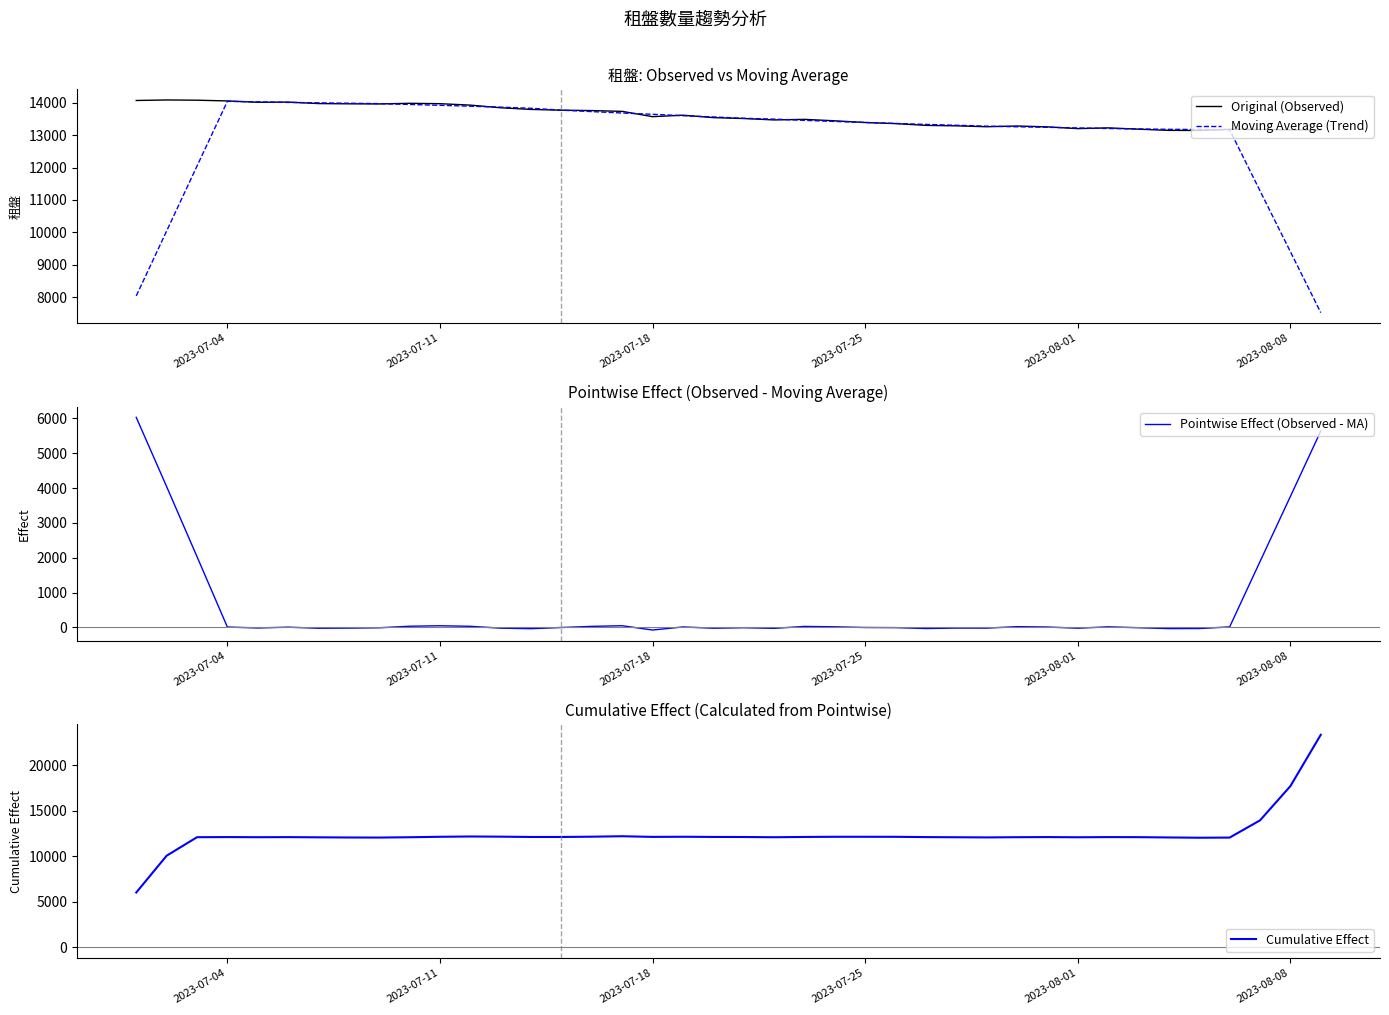

Where is Pointwise Effect (Observed - MA) nearest to the value 2977?

2023-08-08